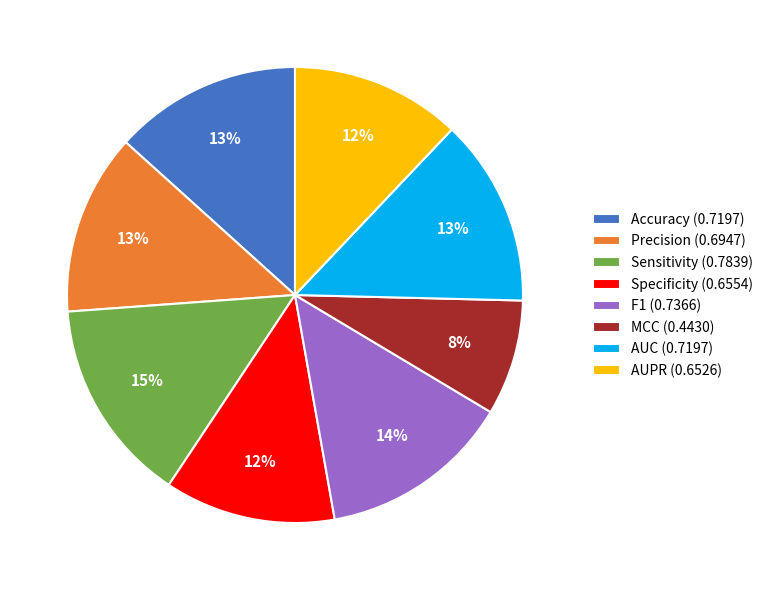

What is the smallest slice in the pie chart?

MCC